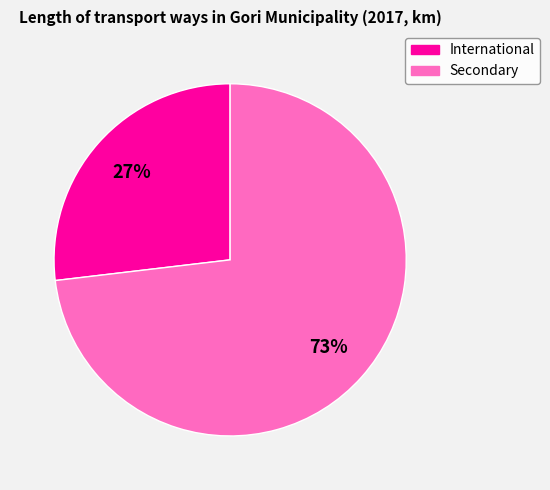

To the nearest percent, what percentage of the pie is Secondary?

73%